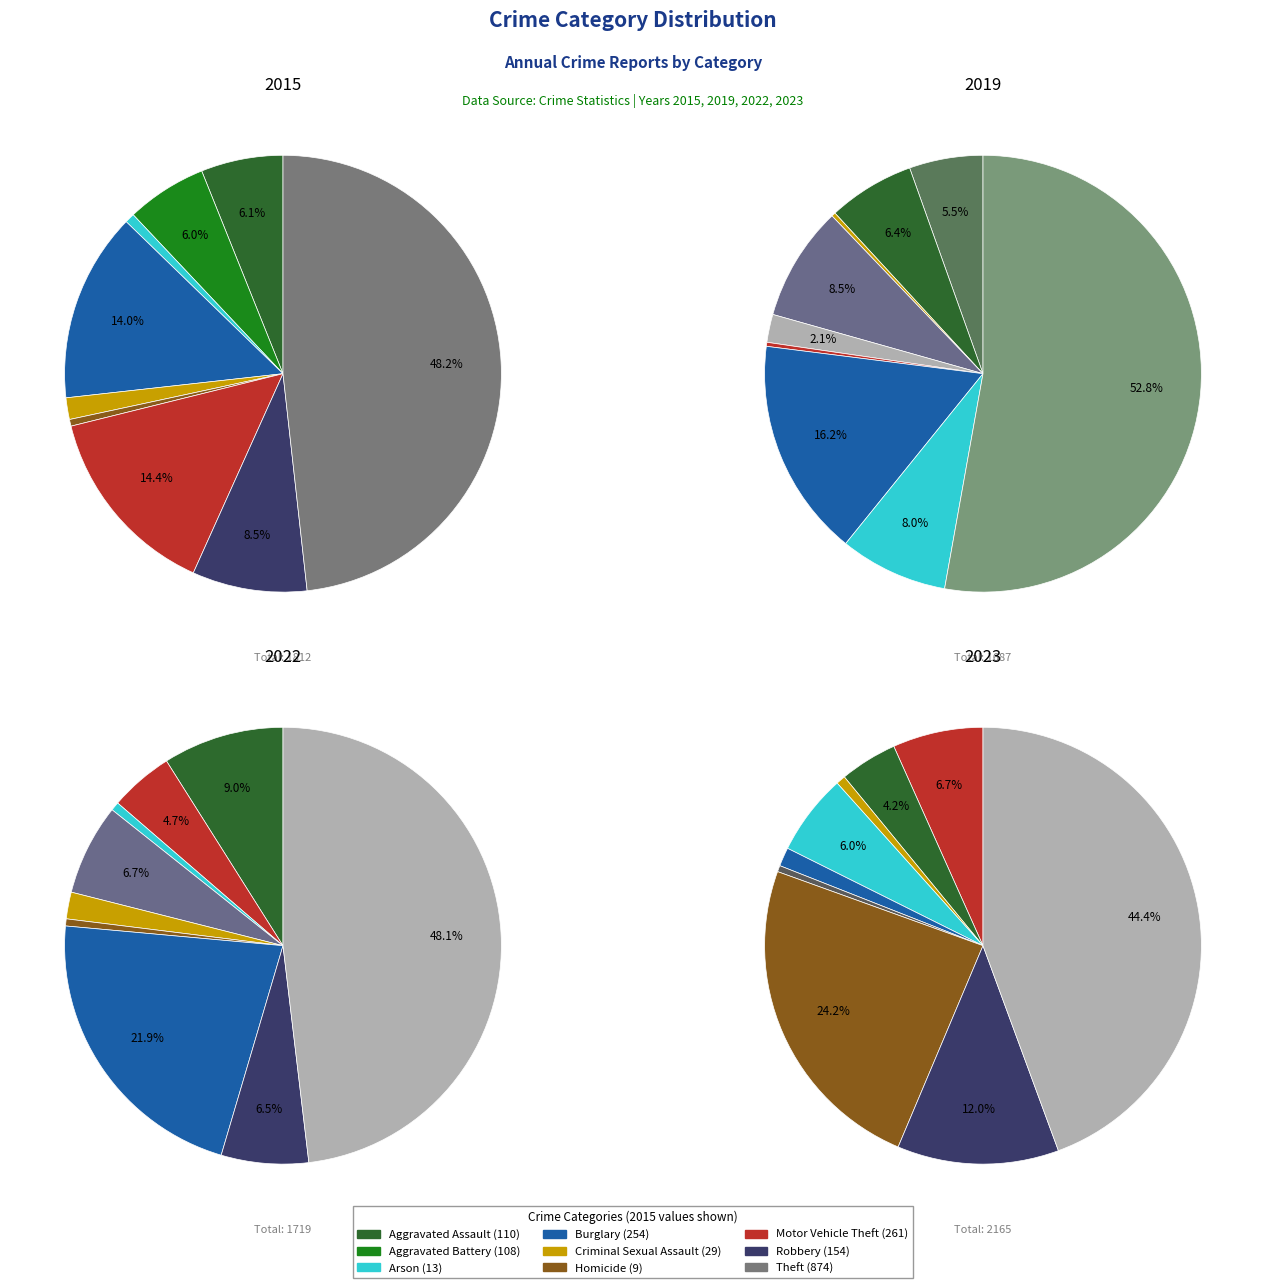

Is 4 the majority of the pie?

No